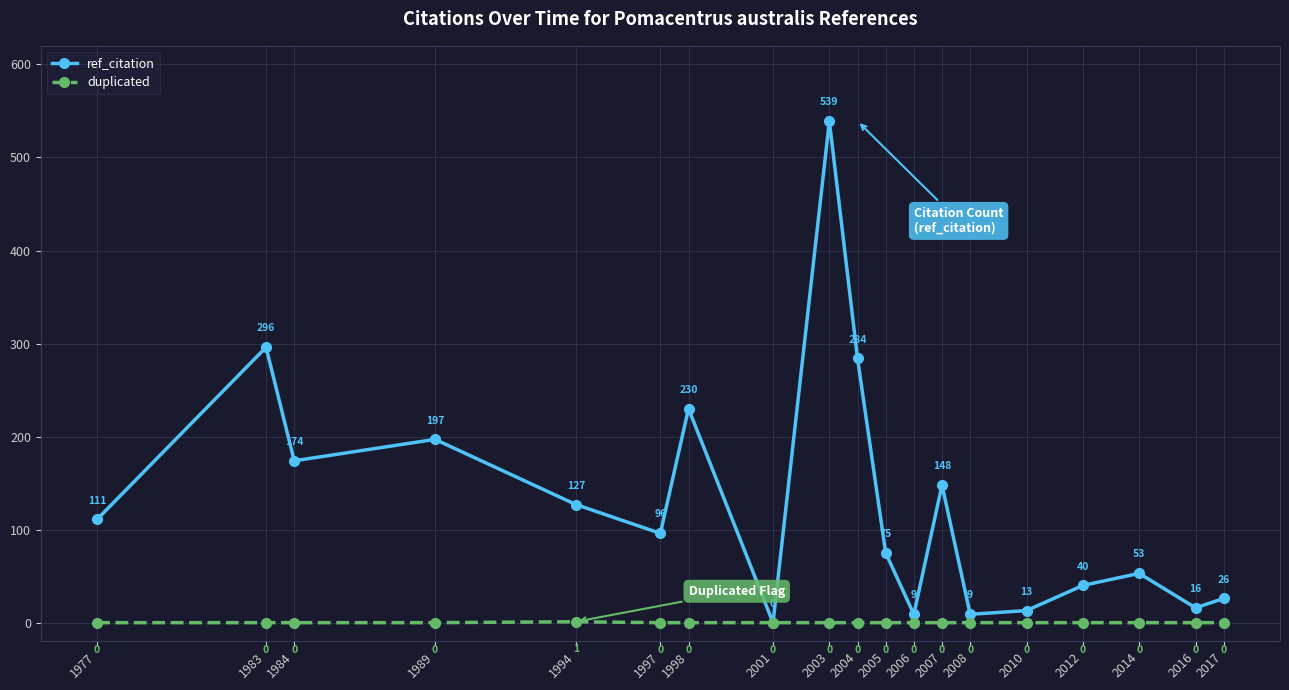

Reading left to right, extract all data points from this chart.

ref_citation: 1977=111	1983=296	1984=174	1989=197	1994=127	1997=96	1998=230	2001=0	2003=539	2004=284	2005=75	2006=9	2007=148	2008=9	2010=13	2012=40	2014=53	2016=16	2017=26
duplicated: 1977=0	1983=0	1984=0	1989=0	1994=1	1997=0	1998=0	2001=0	2003=0	2004=0	2005=0	2006=0	2007=0	2008=0	2010=0	2012=0	2014=0	2016=0	2017=0